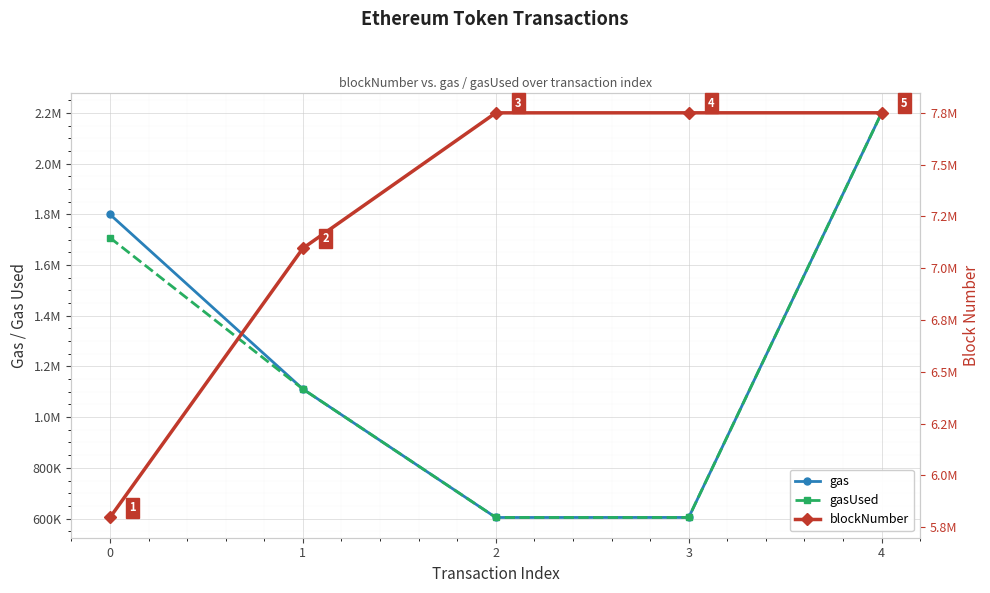

At which category is the sum across all series the highest?

4